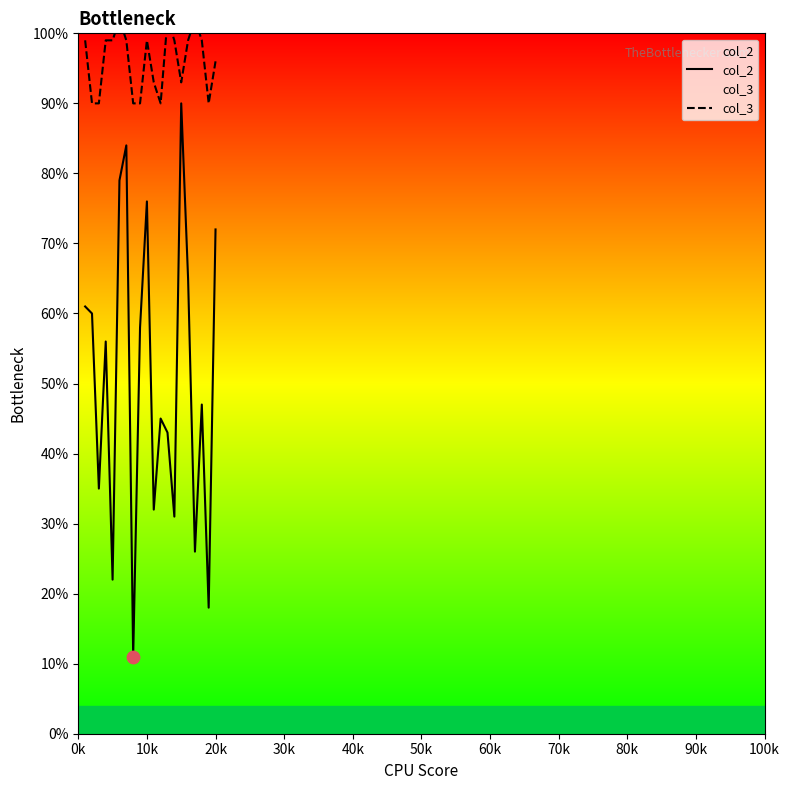

Which series contains the lowest Y value?

col_2